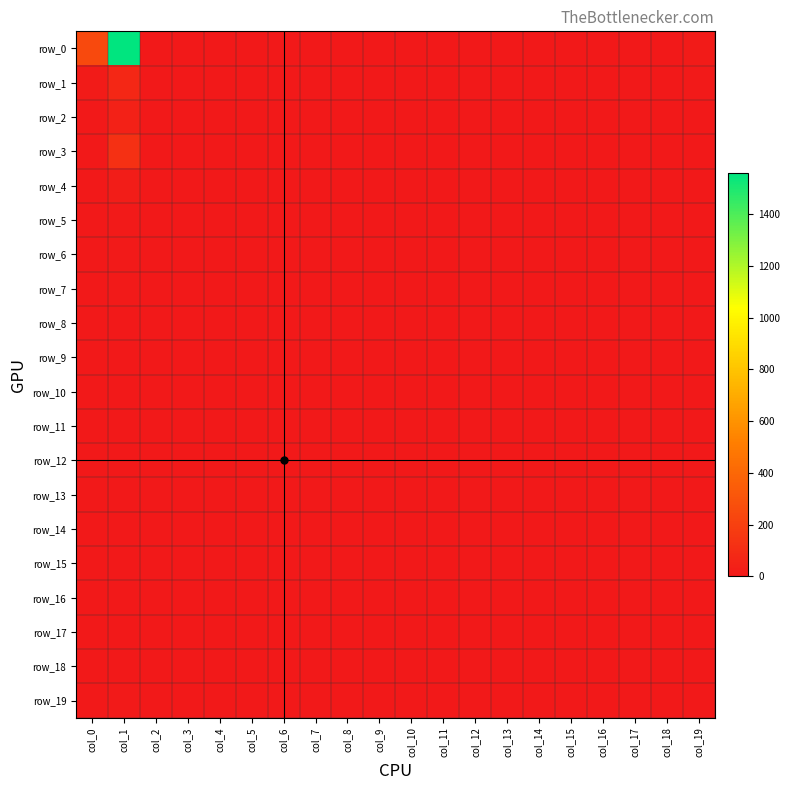

What is the difference between the second highest and minimum values in the row_19 series?

1